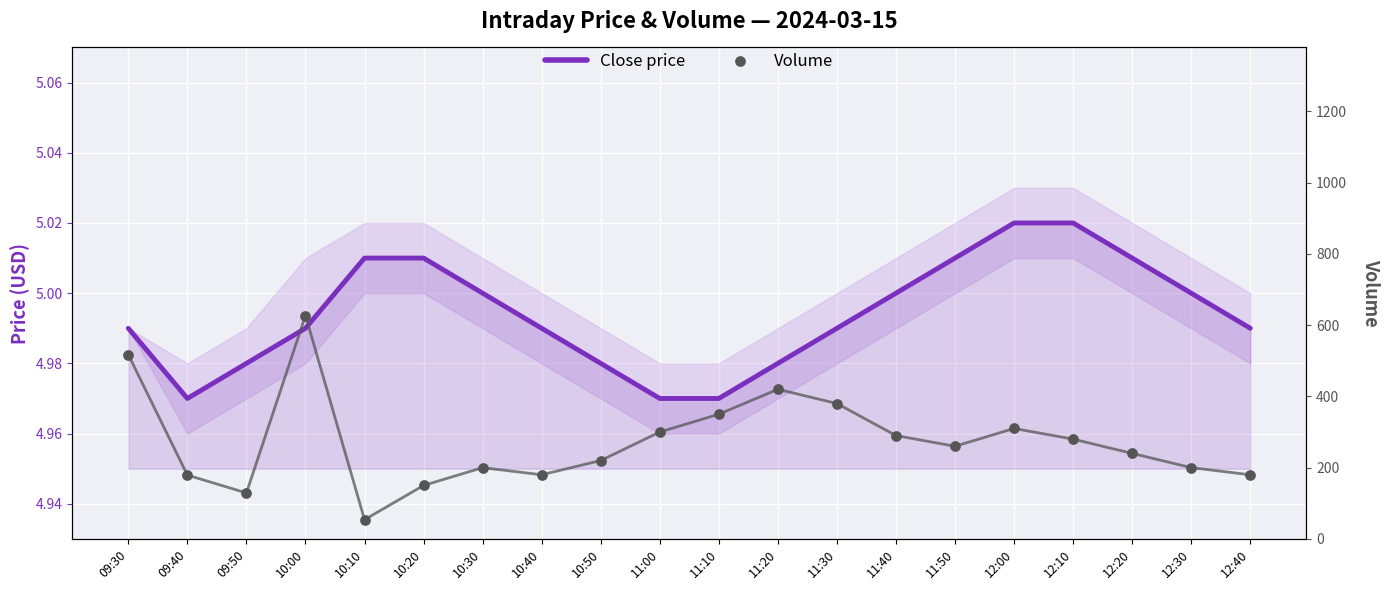

At how many categories does at least one series exceed 36?

20